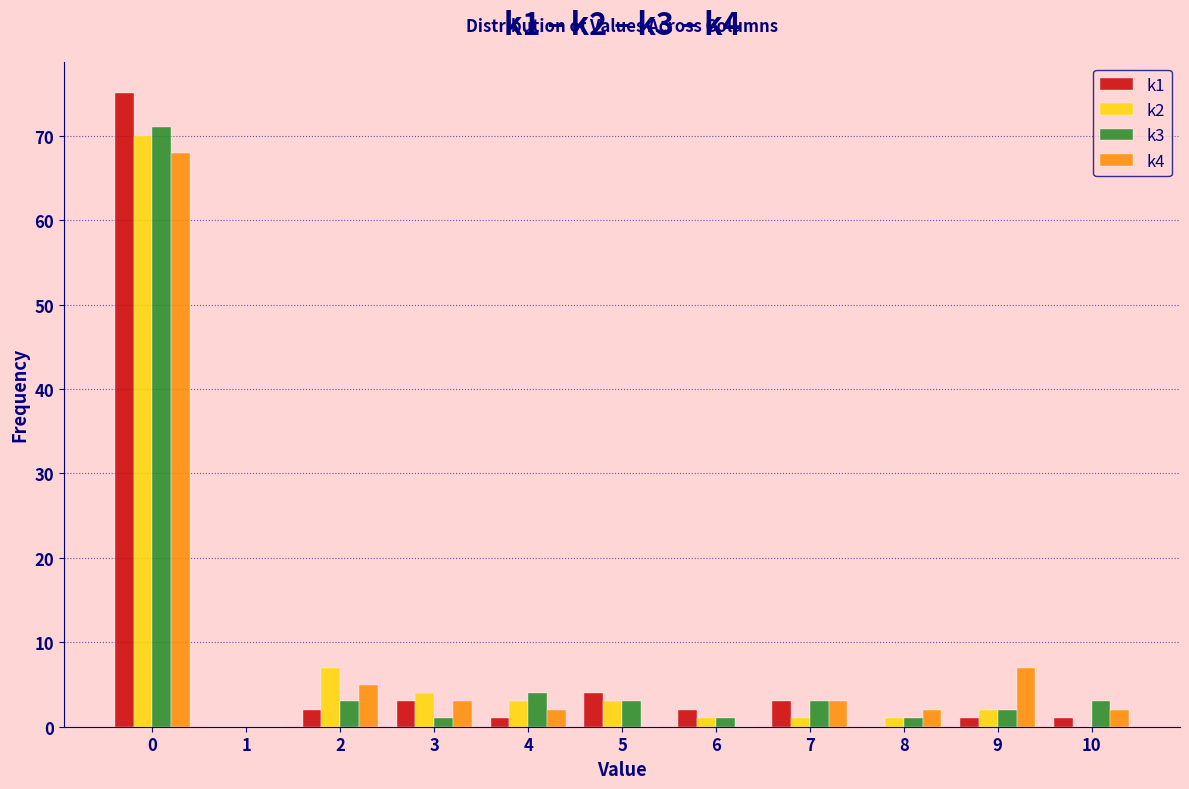

In the k2 series, which range on the x-axis has the tallest bar?

-0.5 to 0.5